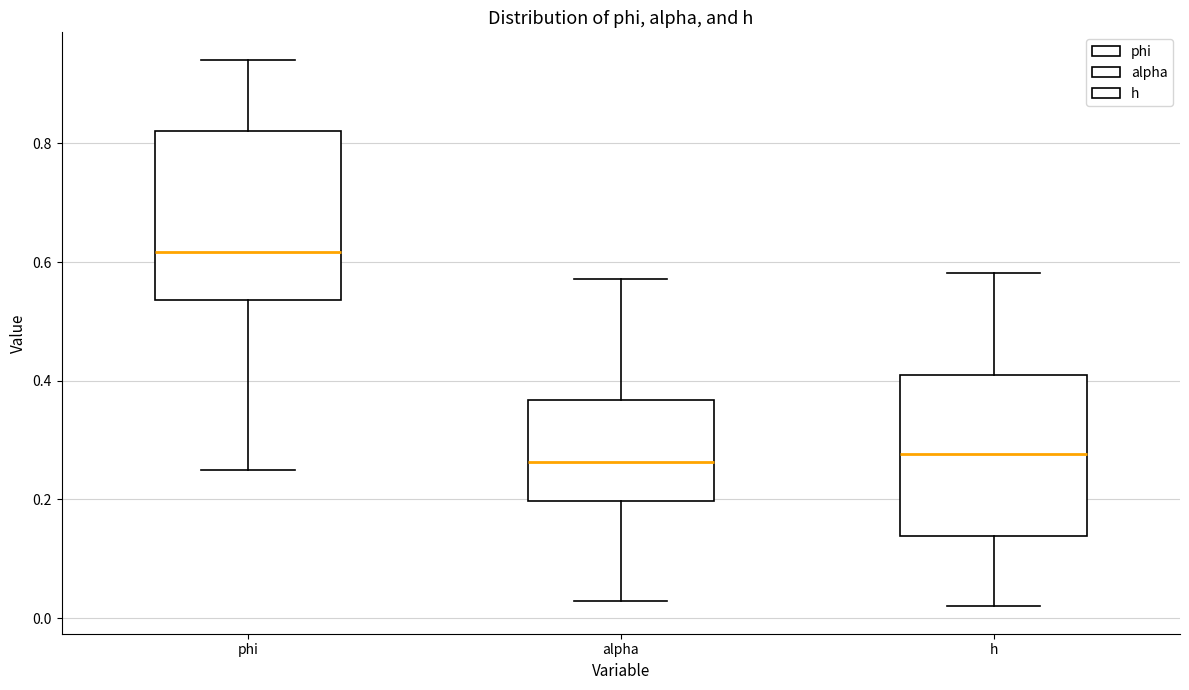

Where does the upper whisker of the box for alpha end on the y-axis? The values are not printed on the chart, so give them approximately, as read against the axis.

0.58